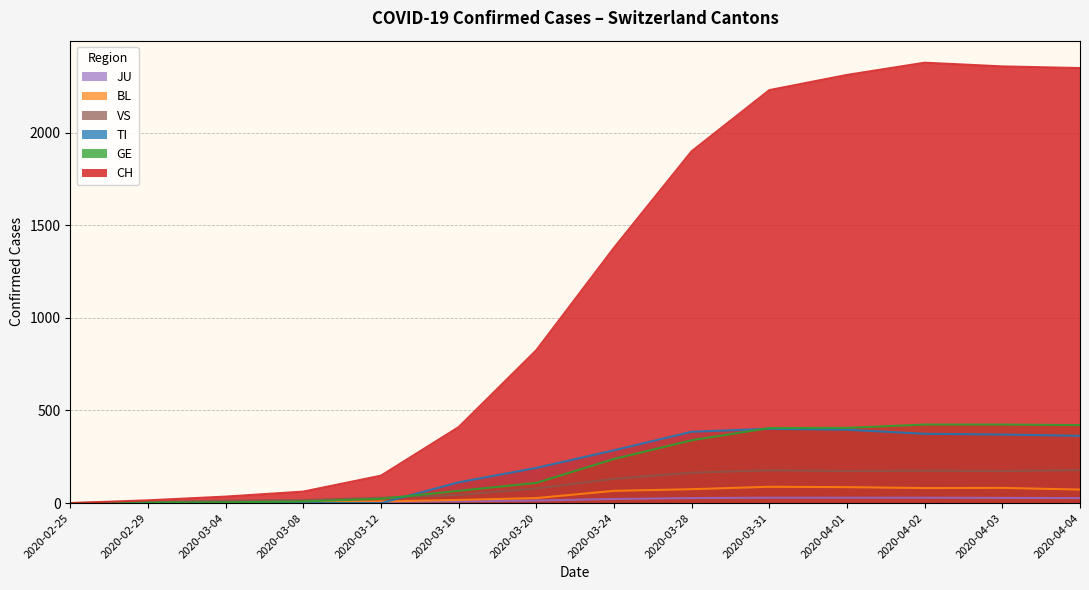

What is the maximum value shown in the chart?

2377